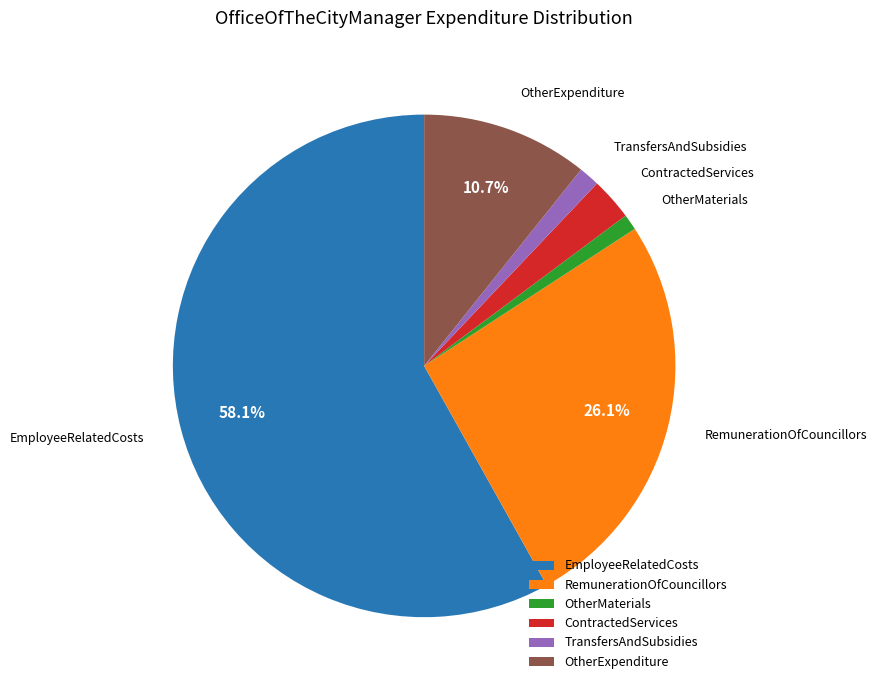

To the nearest percent, what is the difference between the largest and smallest slice percentages?

57%